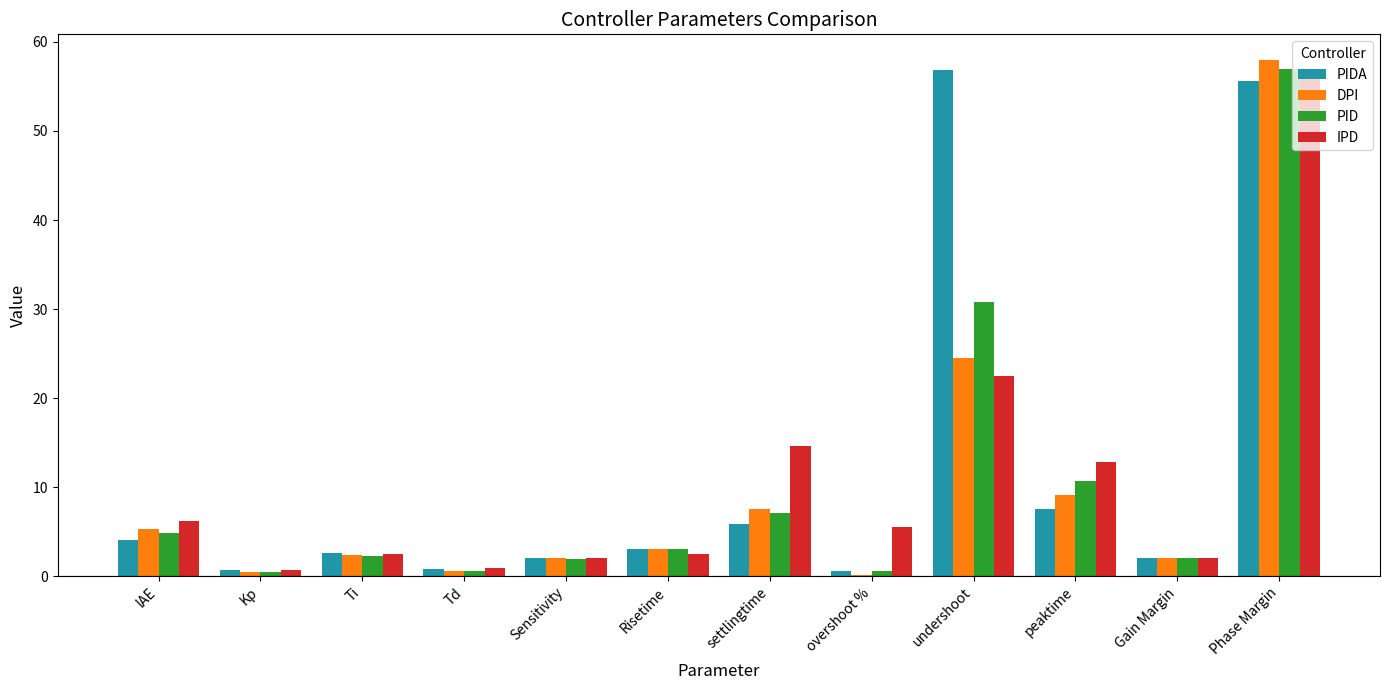

Which series changed the most between Sensitivity and Risetime?

DPI